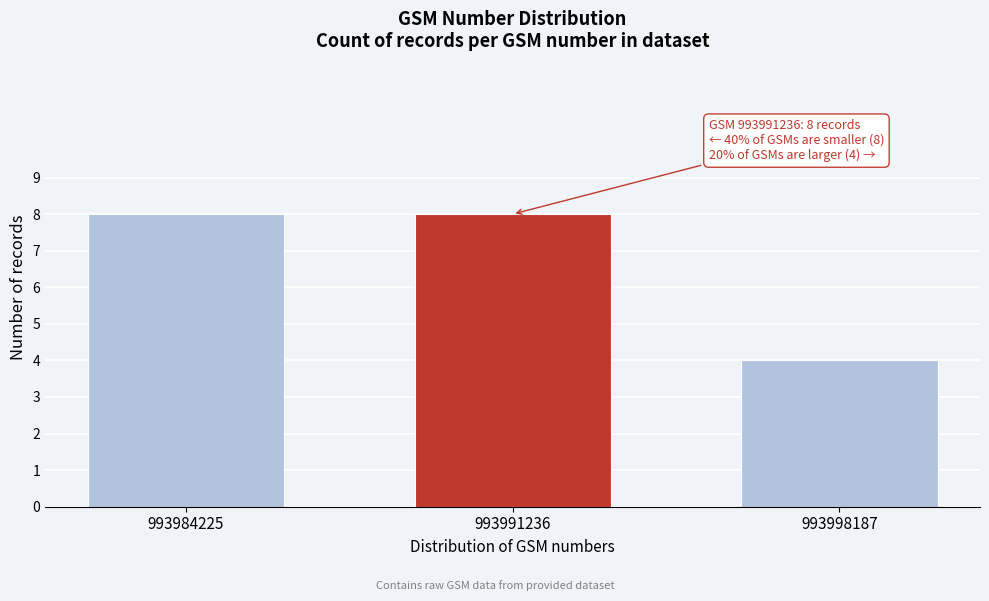

Reading right to left, what are all the values shown in this chart?

4	8	8